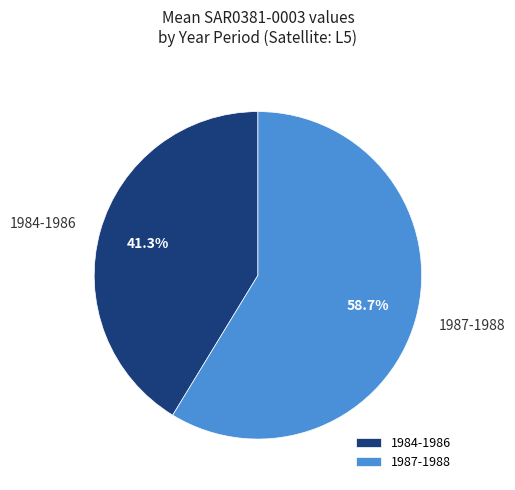

Combined, do 1987-1988 and 1984-1986 account for over 50%?

Yes